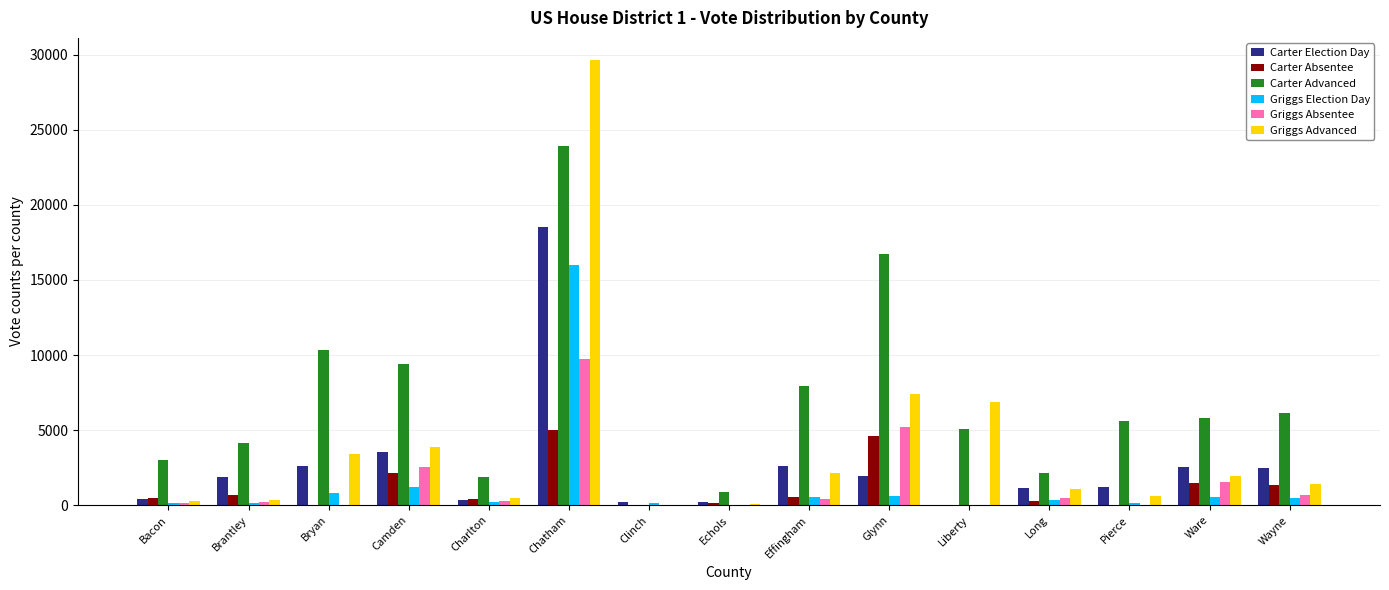

What is the maximum value shown in the chart?

29634